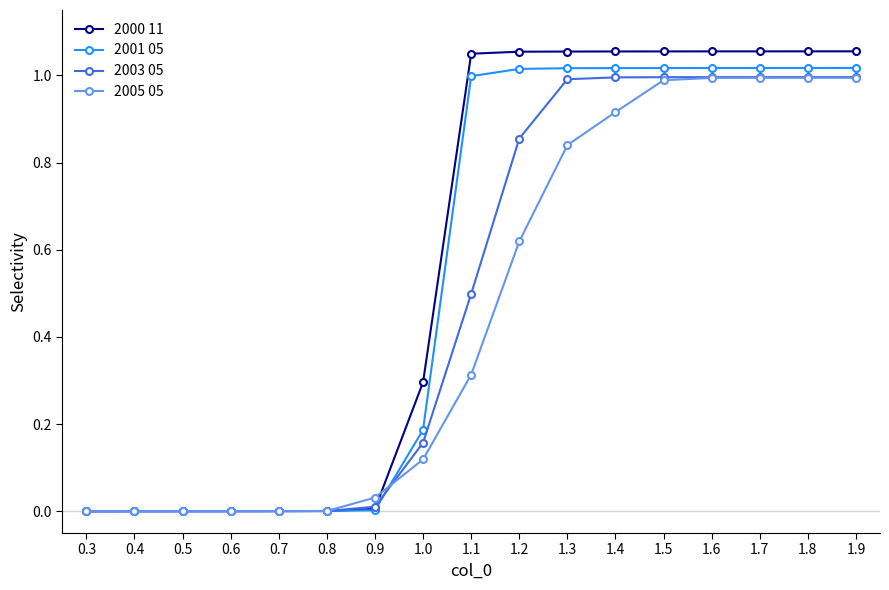

Does the chart have visible grid lines?

No